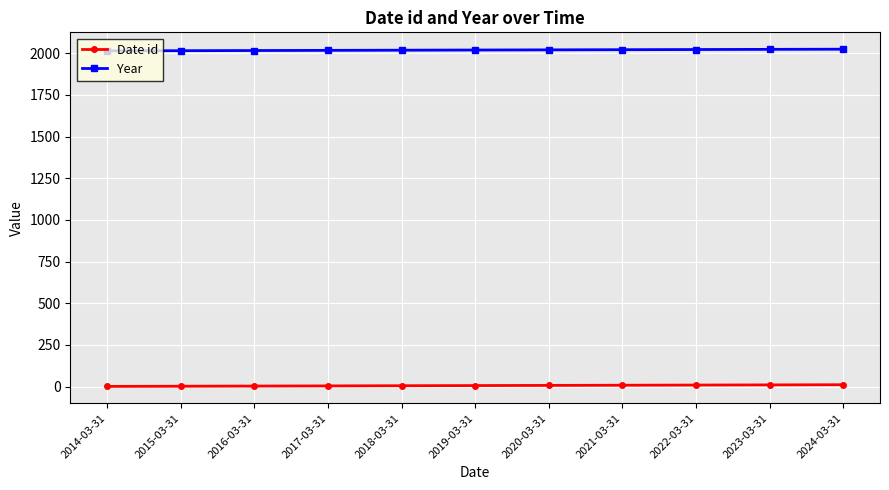

Rank the series at 2014-03-31 from highest to lowest value.

Year, Date id